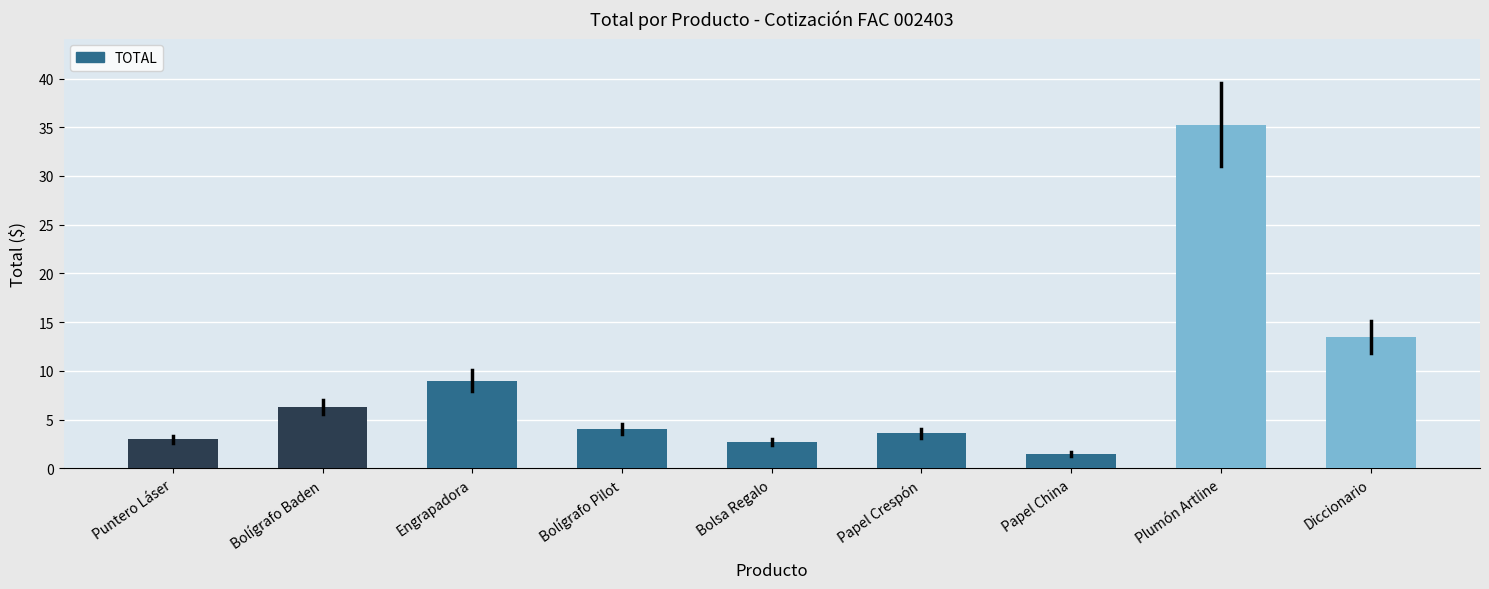

The value at Bolígrafo Baden is 6.3. True or false?

True